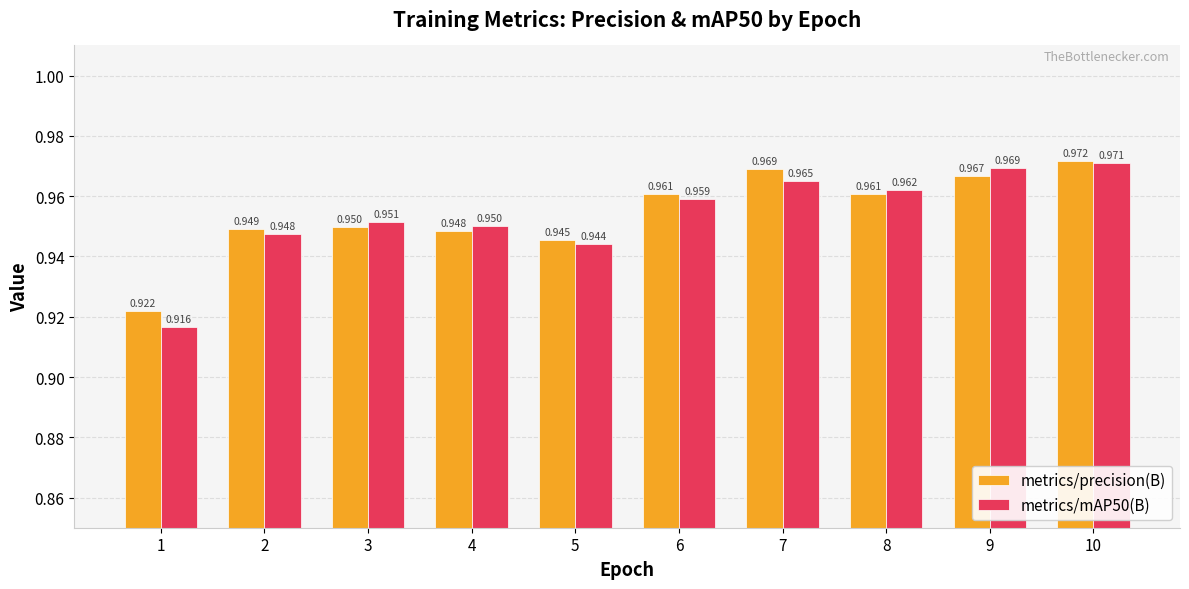

Which series has the largest total across all categories?

metrics/precision(B)